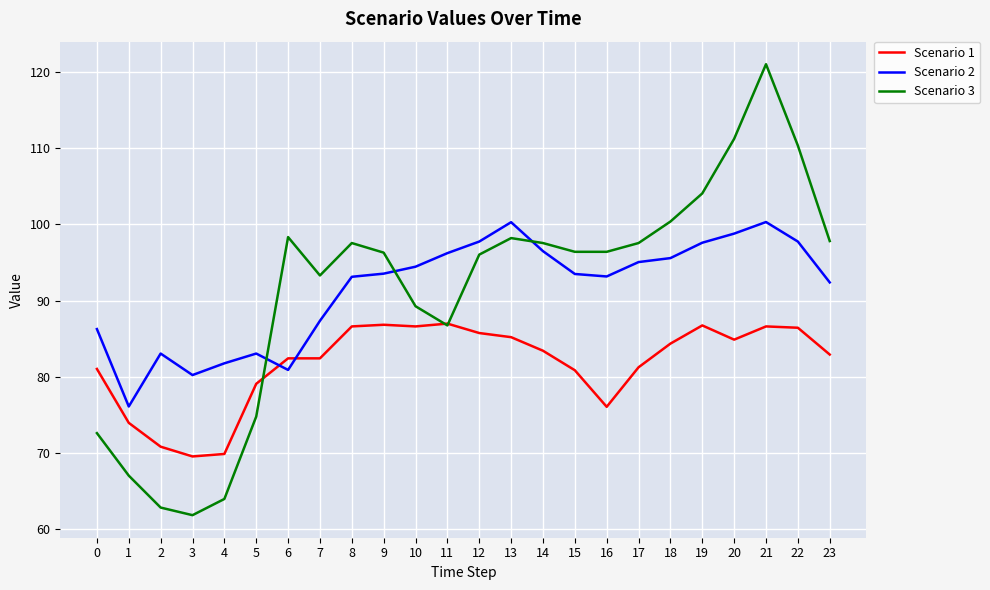

At which category does Scenario 3 reach its first local peak?

6